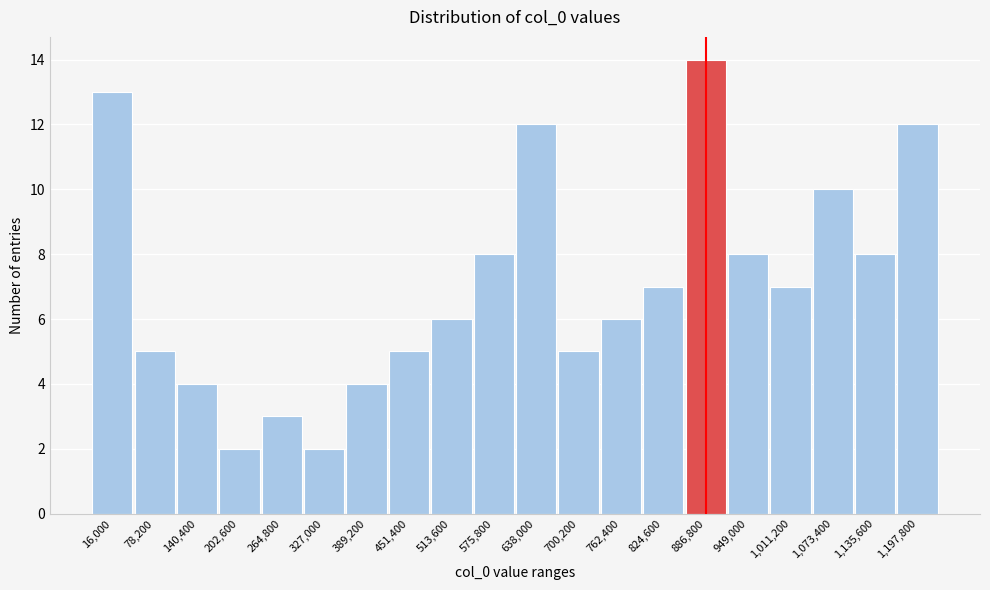

Reading left to right, list all the values displayed in this chart.

16,000=13	78,200=5	140,400=4	202,600=2	264,800=3	327,000=2	389,200=4	451,400=5	513,600=6	575,800=8	638,000=12	700,200=5	762,400=6	824,600=7	886,800=14	949,000=8	1,011,200=7	1,073,400=10	1,135,600=8	1,197,800=12